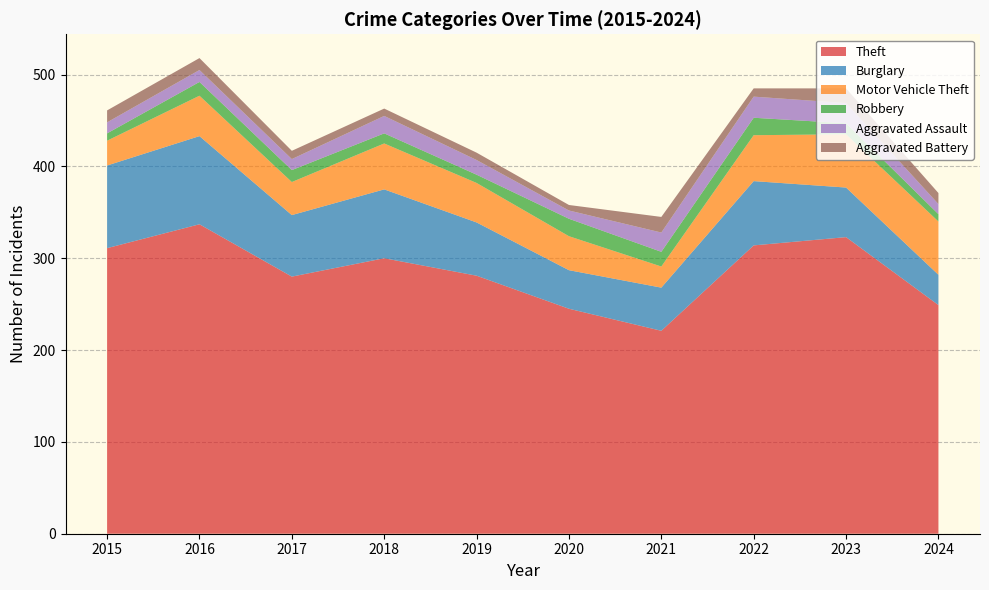

Reading left to right, list all the values displayed in this chart.

Theft: 2015=311	2016=337	2017=280	2018=300	2019=281	2020=245	2021=221	2022=314	2023=323	2024=249
Burglary: 2015=90	2016=96	2017=67	2018=75	2019=58	2020=42	2021=47	2022=70	2023=54	2024=33
Motor Vehicle Theft: 2015=27	2016=44	2017=36	2018=50	2019=43	2020=37	2021=23	2022=50	2023=58	2024=58
Robbery: 2015=8	2016=15	2017=13	2018=11	2019=9	2020=19	2021=16	2022=19	2023=12	2024=8
Aggravated Assault: 2015=12	2016=13	2017=12	2018=19	2019=16	2020=9	2021=21	2022=23	2023=22	2024=11
Aggravated Battery: 2015=13	2016=13	2017=9	2018=8	2019=8	2020=6	2021=17	2022=9	2023=16	2024=12